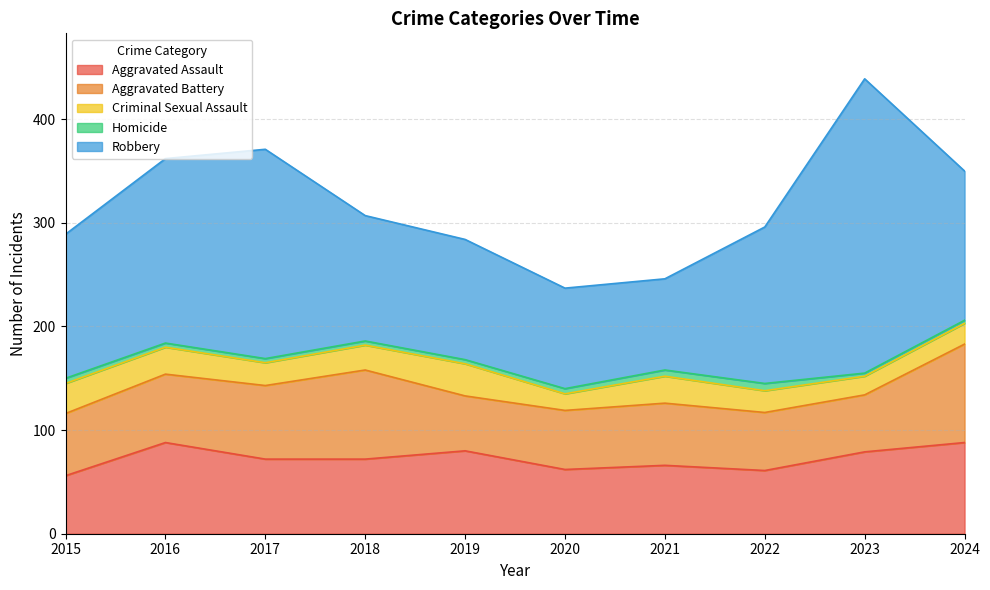

True or false: Robbery has a value of 241 at 2024.

False